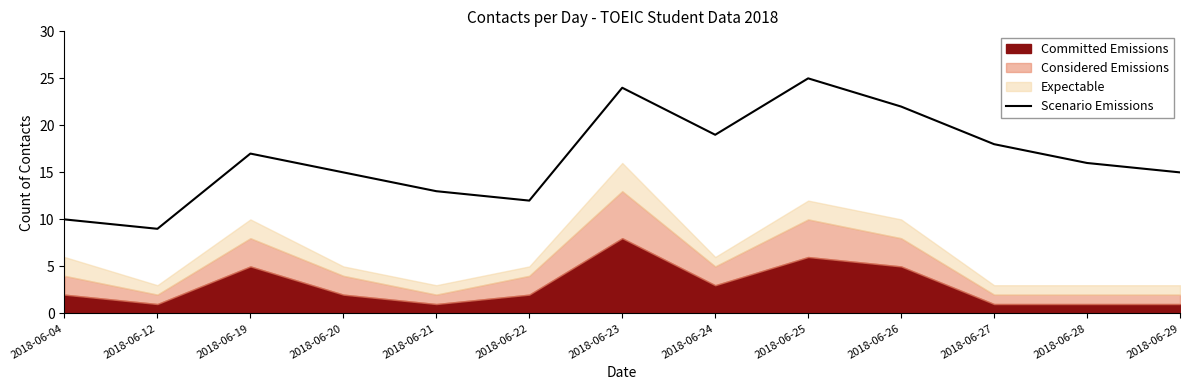

What is the sum of all values?

215